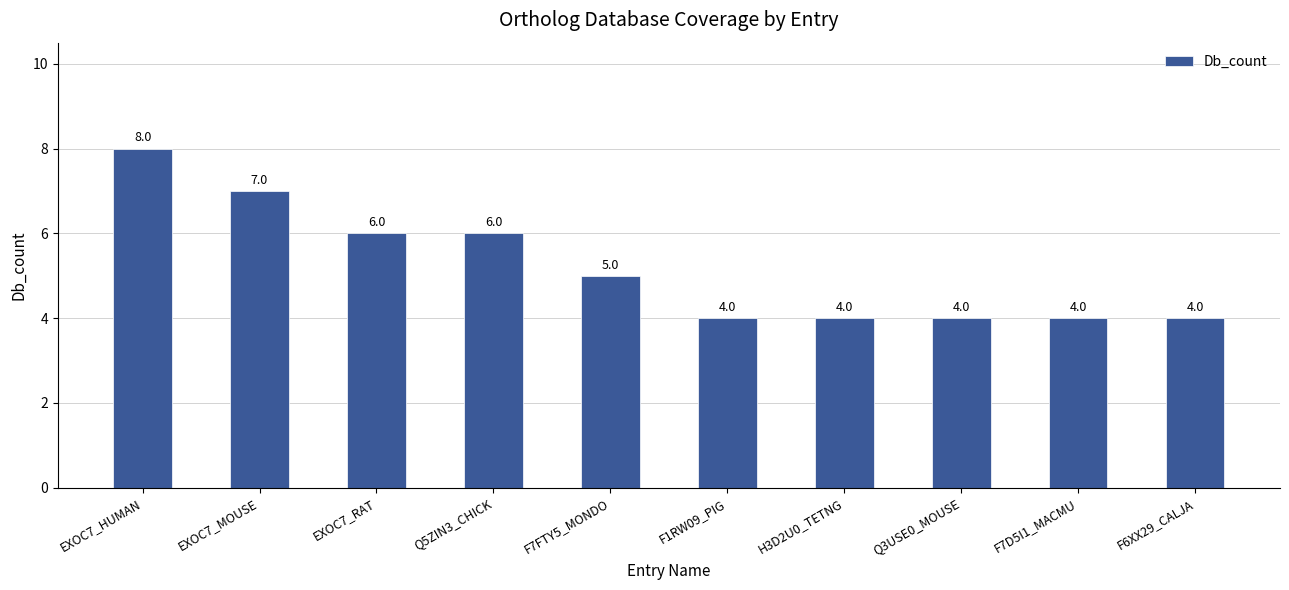

How many data points does each series have?

10